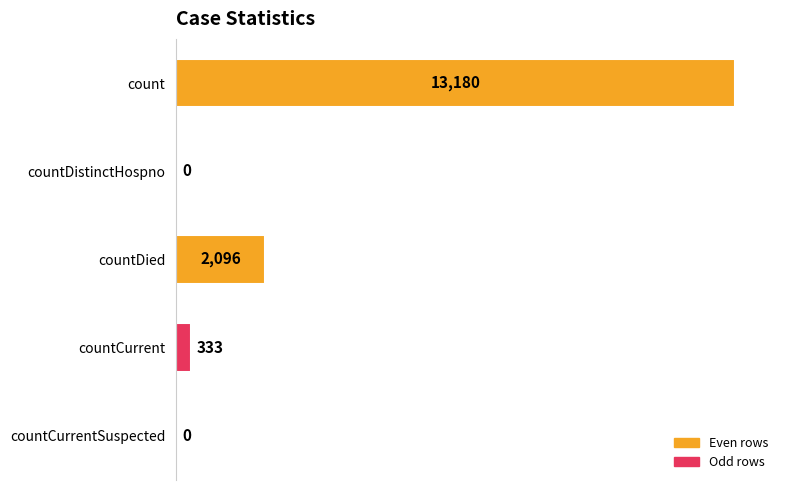

How many positive values are there?

3